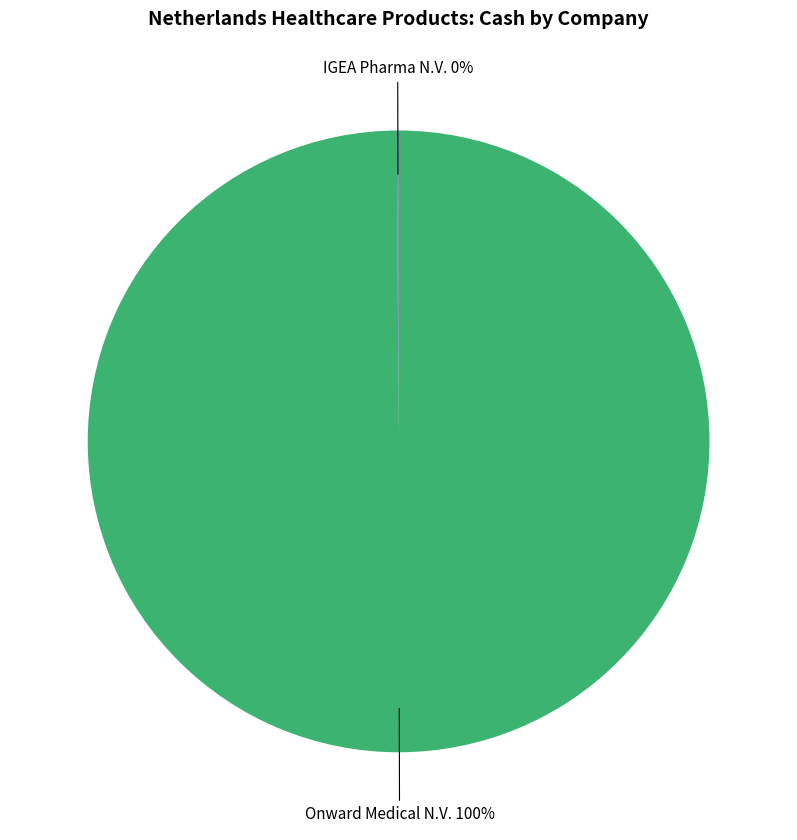

Is it true that Onward Medical N.V. is 100% of the pie?

True